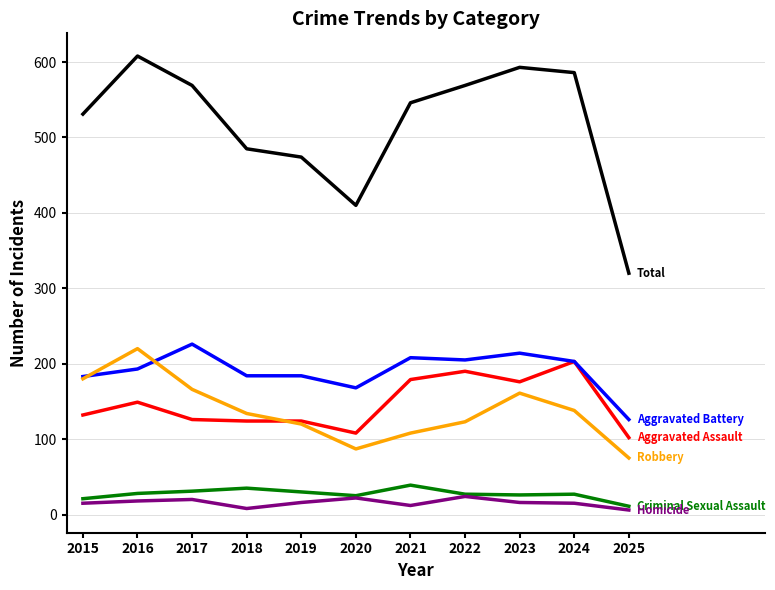

What is the total value across all series at 2016?

1216